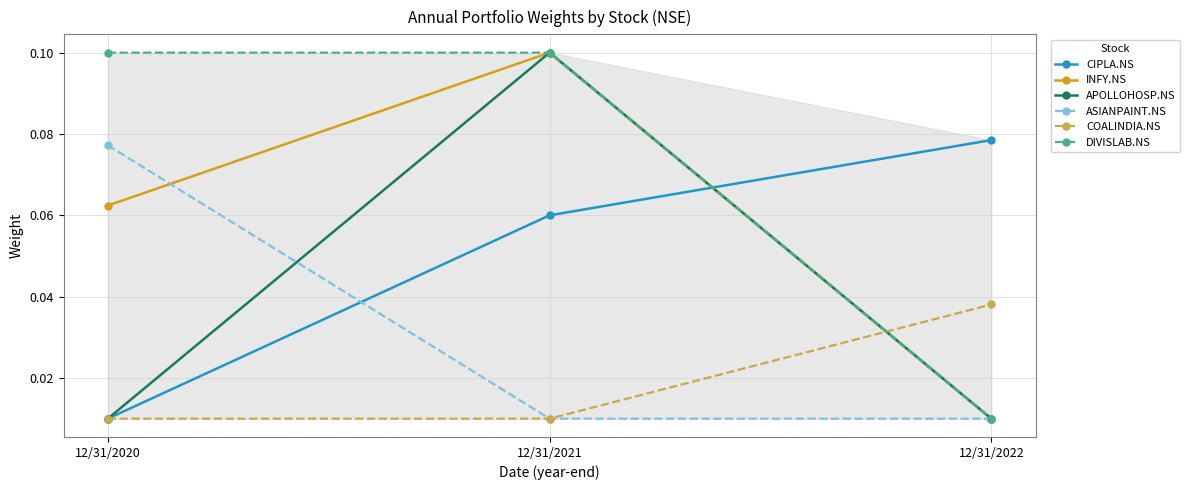

Between 12/31/2021 and 12/31/2020, which is larger?

12/31/2021